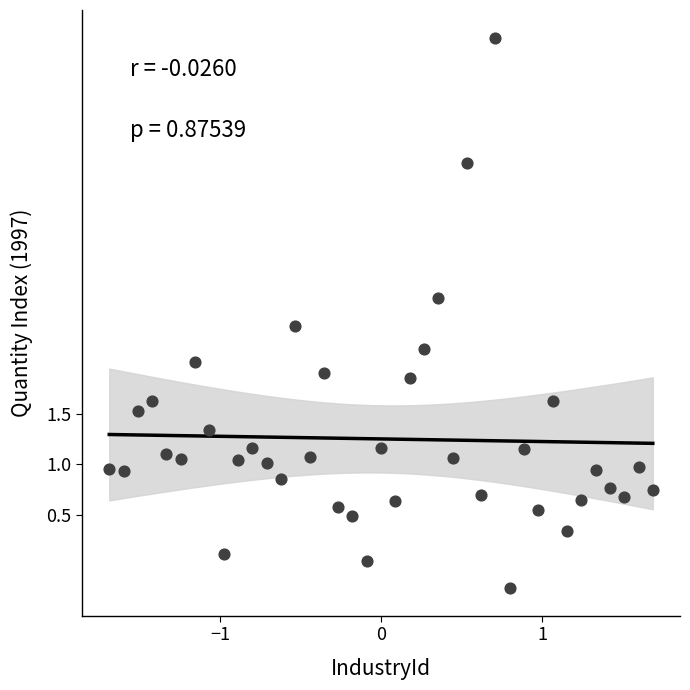

What is the range of Y values (max minus min)?

5.5